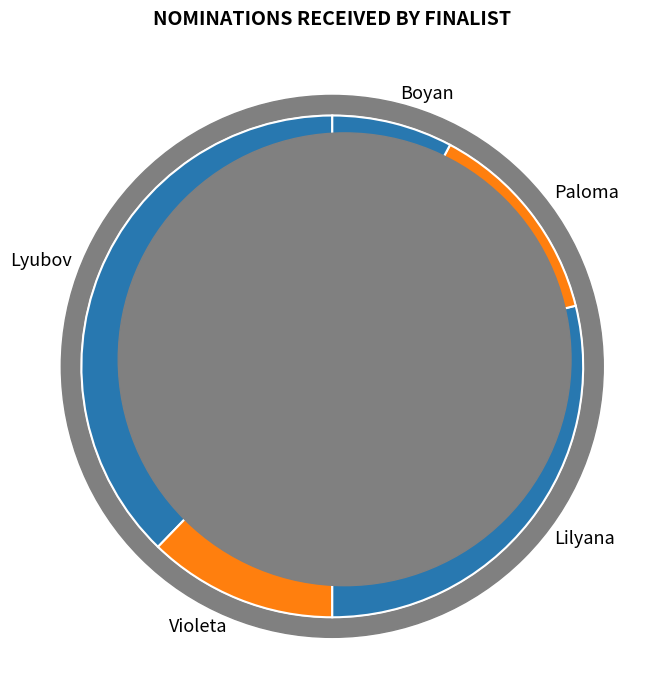

What percentage is the Boyan slice, to the nearest percent?

8%